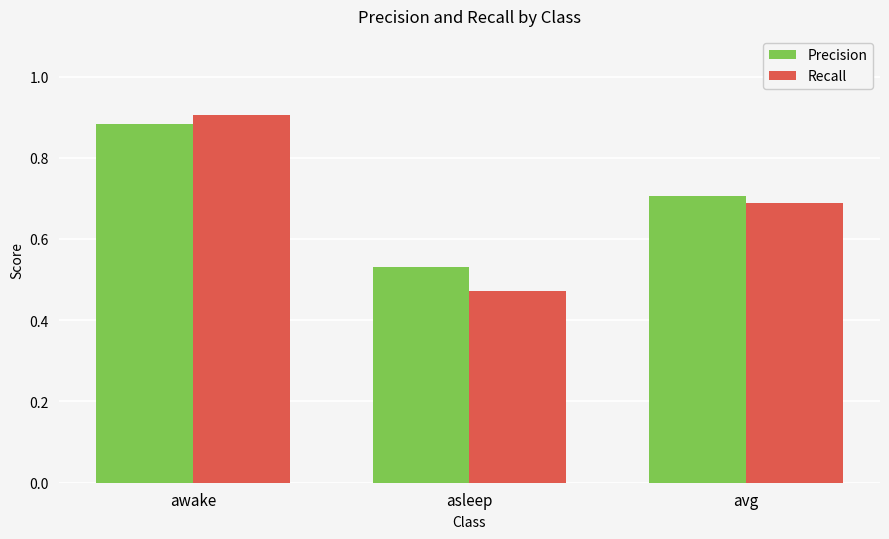

Does the chart contain any negative values?

No